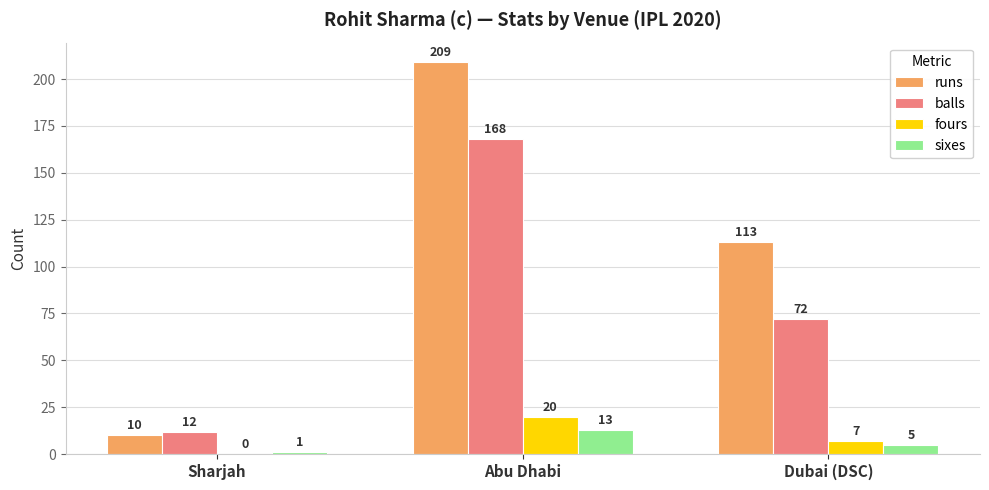

Where does the balls series first go above 72?

Abu Dhabi